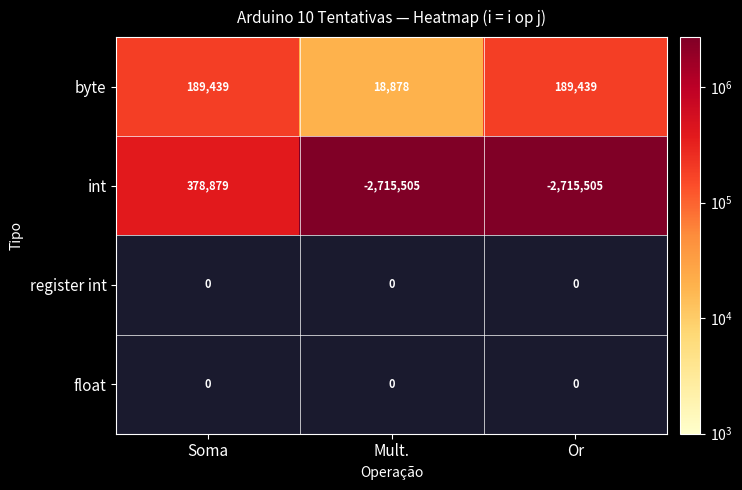

How many categories are shown in the chart?

3